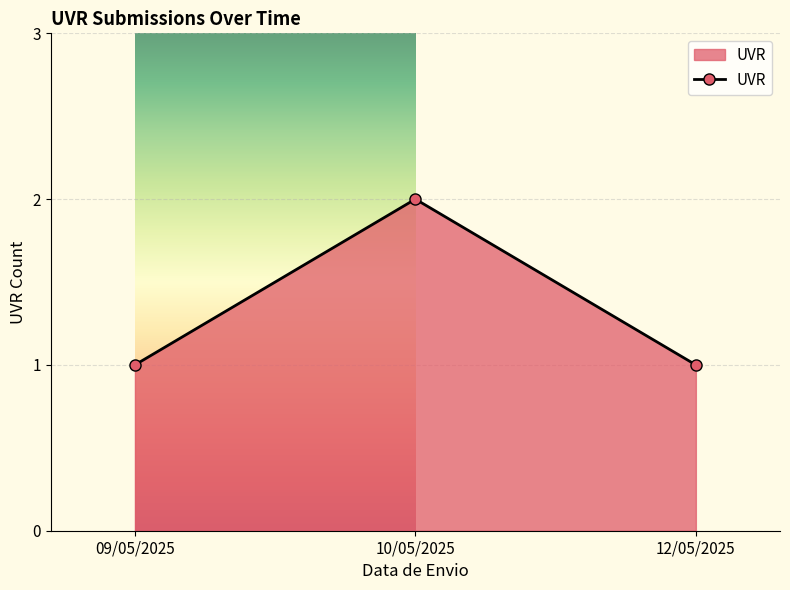

What is the sum of the values at 09/05/2025 and 10/05/2025?

3